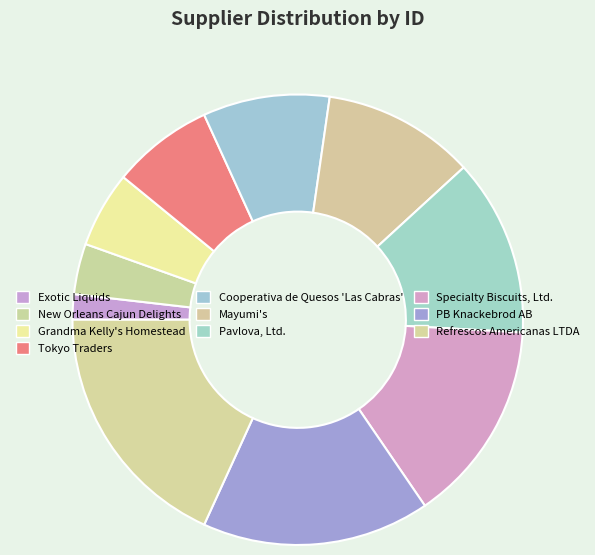

Approximately how many times larger is the value at Specialty Biscuits, Ltd. compared to Mayumi's?

1.3